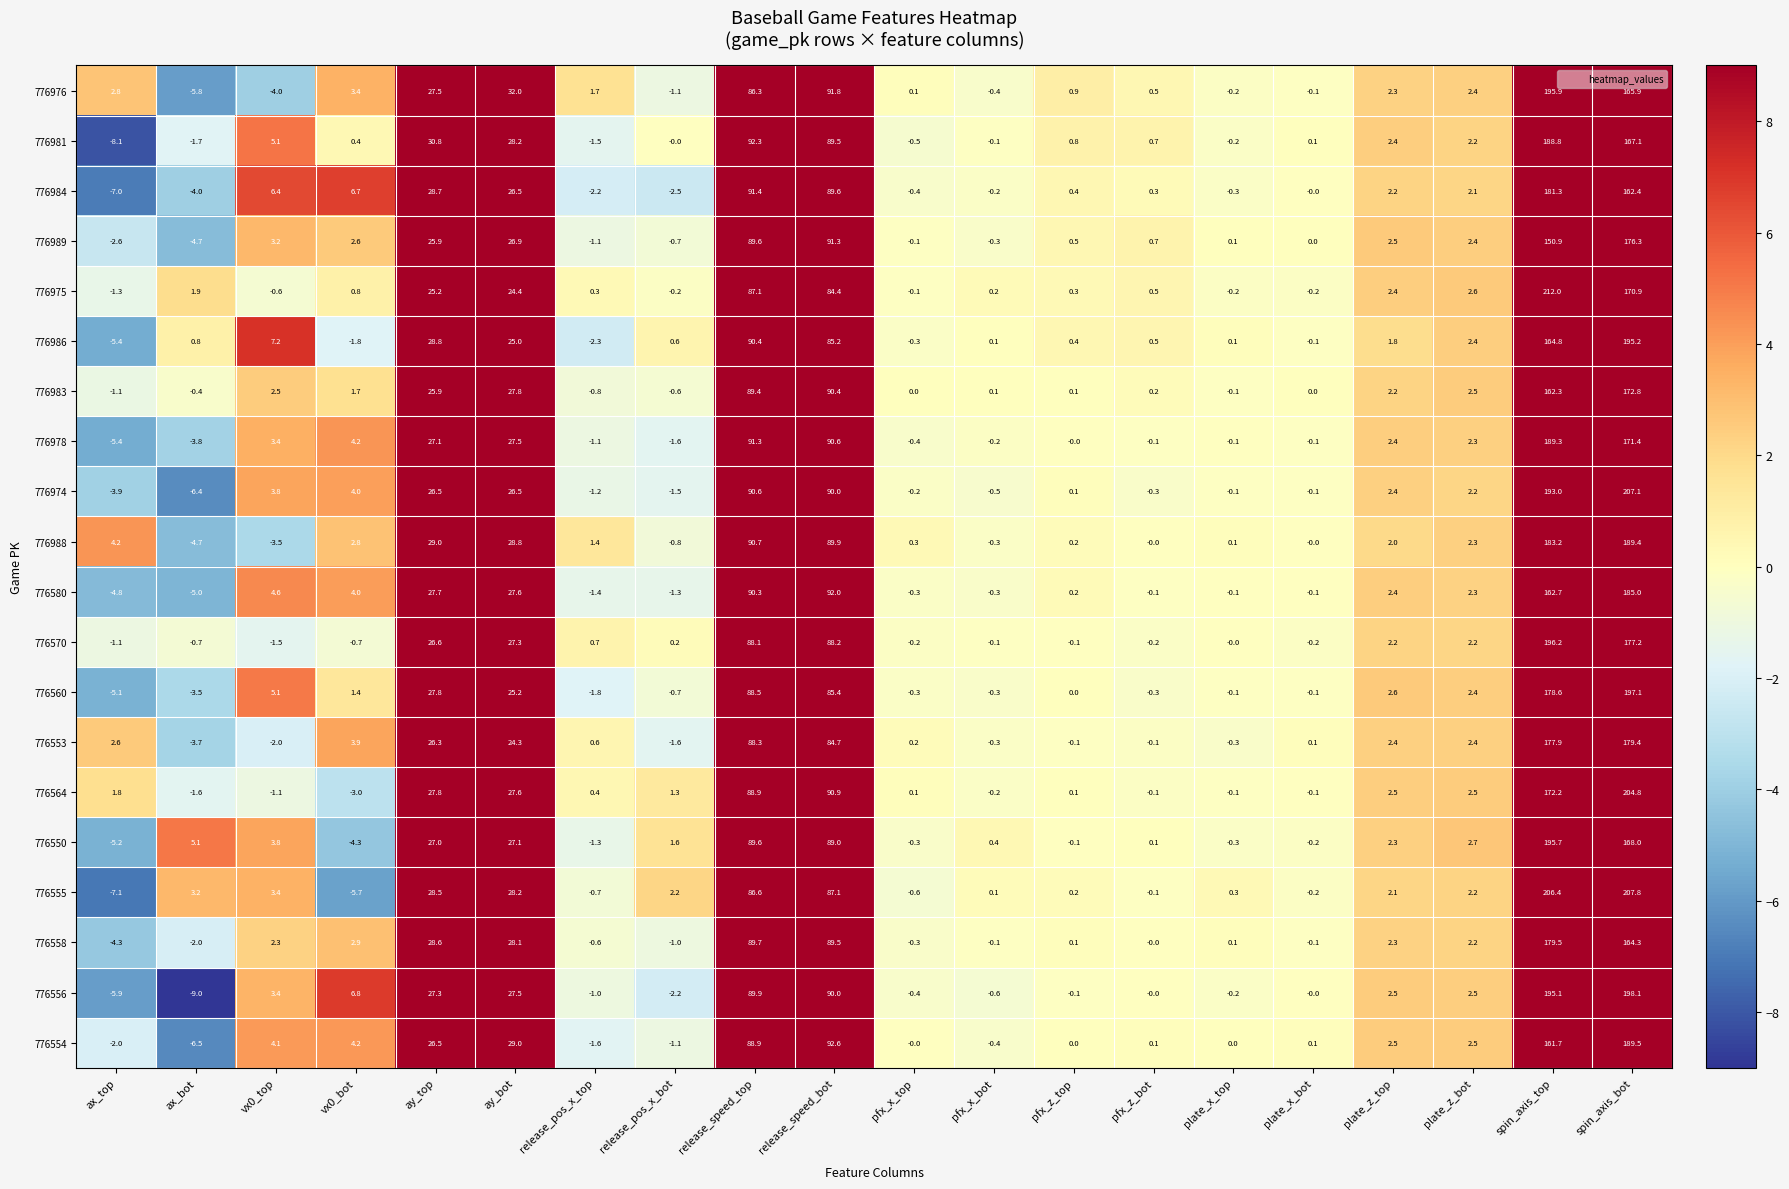

The value of 776989 at plate_z_bot is 2.4. True or false?

True